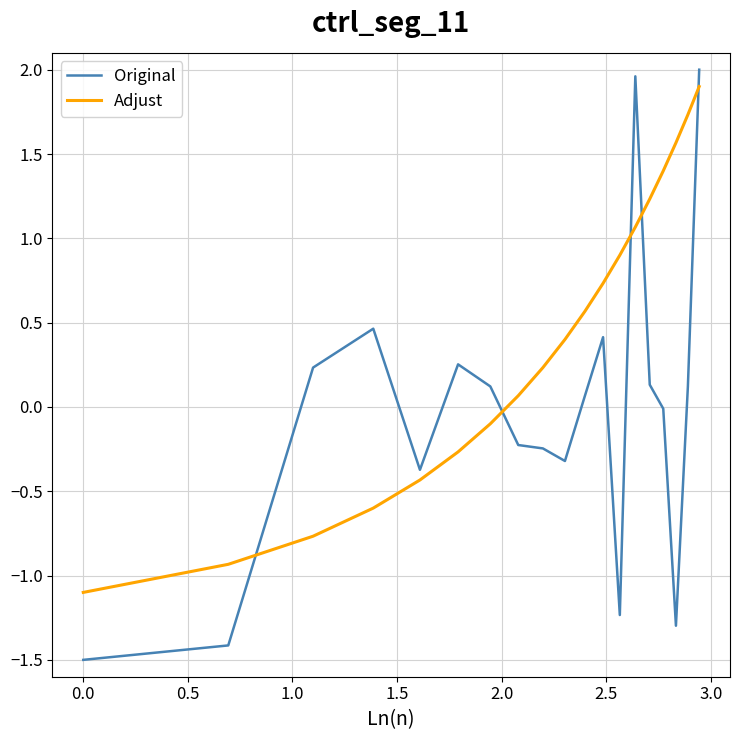

How many values in Adjust are below zero?

7